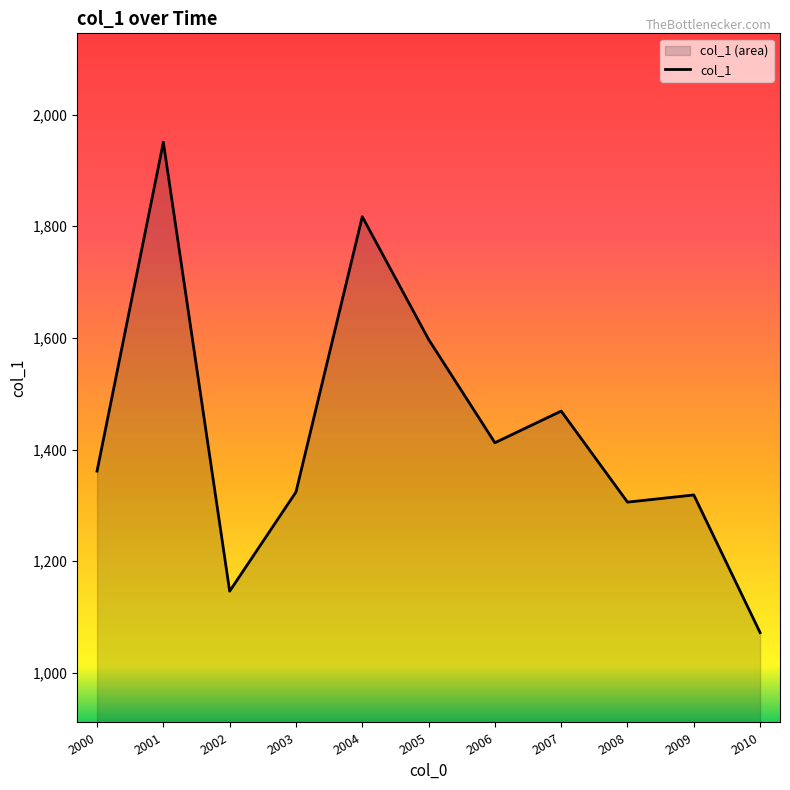

What is the sum of the values at 2009 and 2006?

2731.1